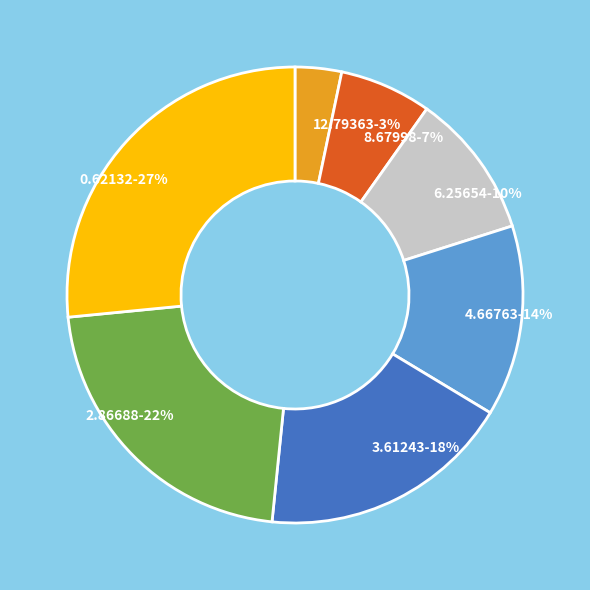

Between 6.25654 and 4.66763, which is larger?

4.66763